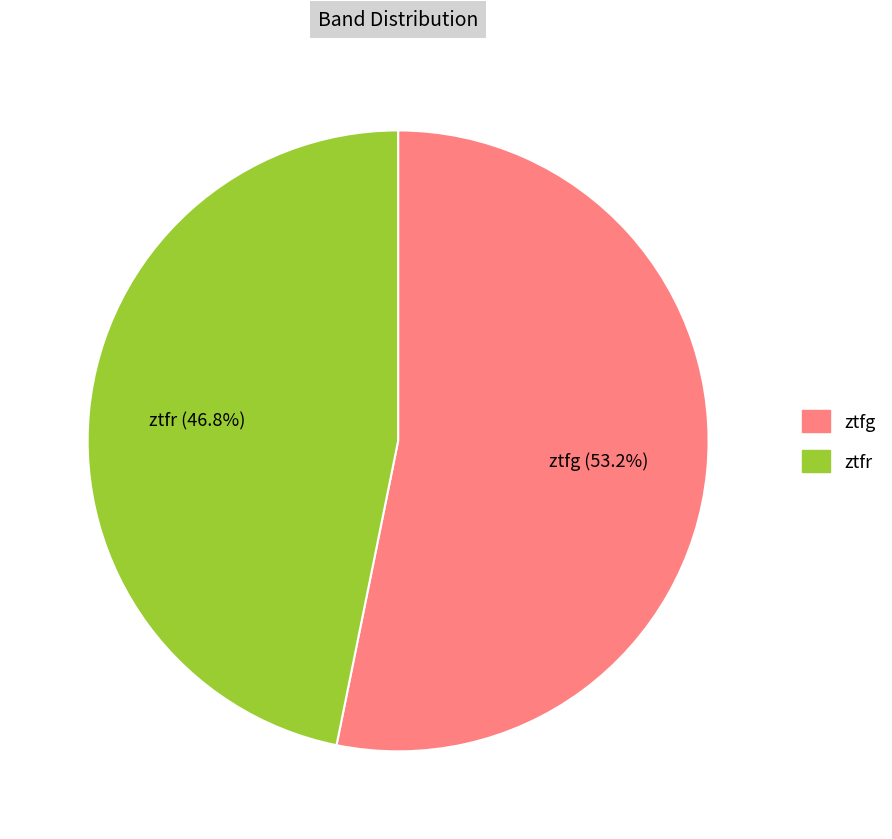

What portion of the pie excludes ztfg?

46.8%